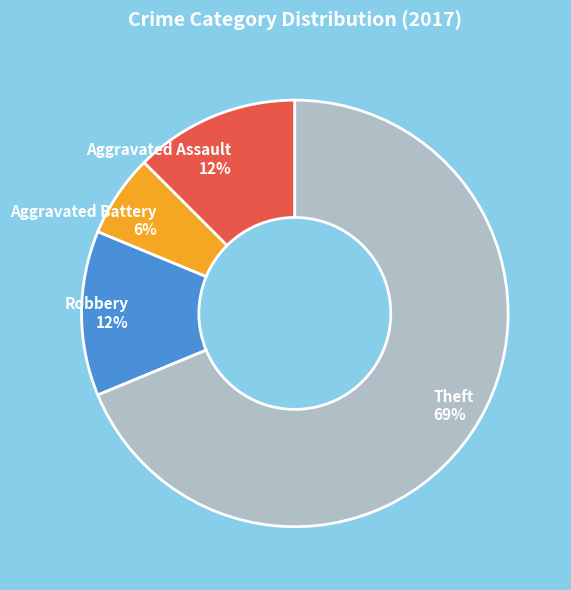

To the nearest percent, what portion does Aggravated Battery represent?

6%